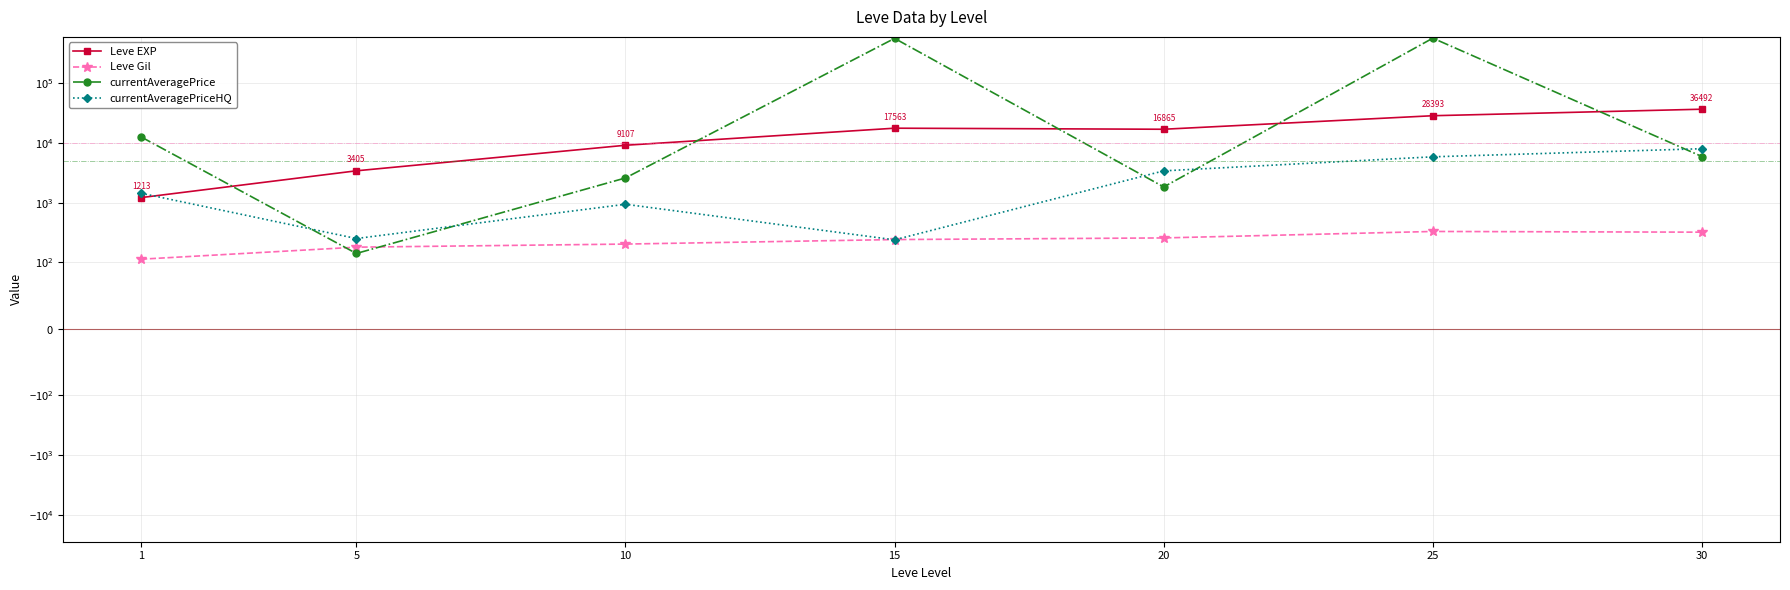

What is the total value across all series at 25?

597043.8